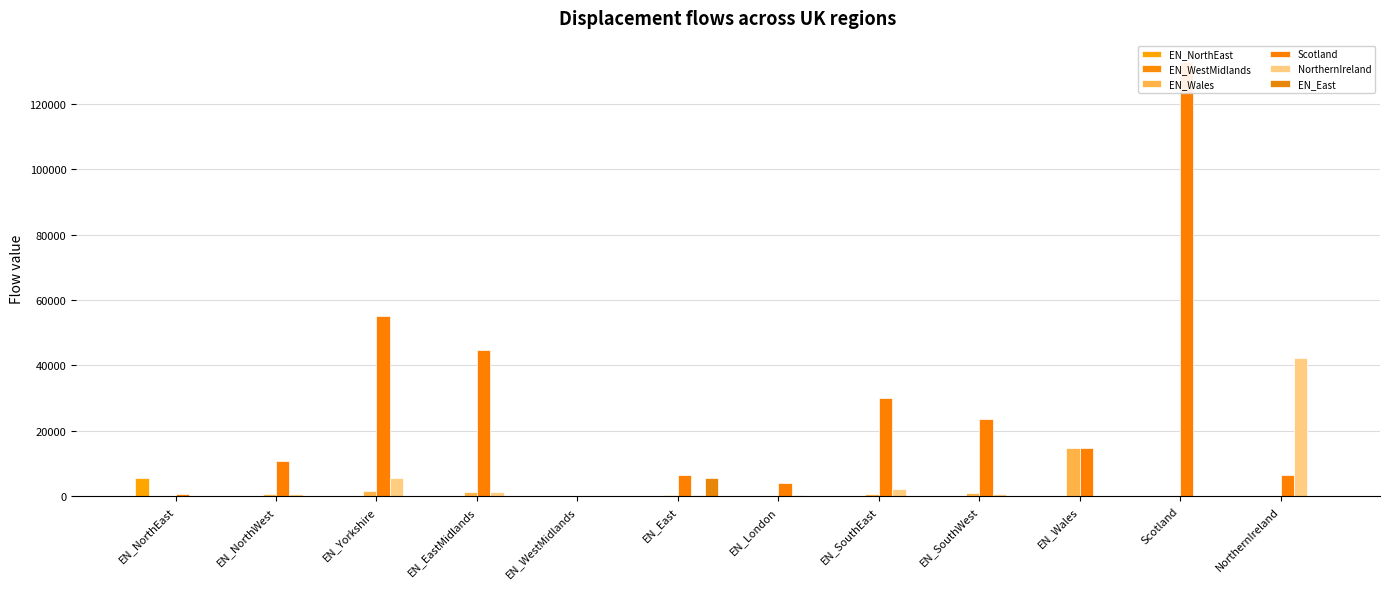

Count the number of data series in this chart.

6